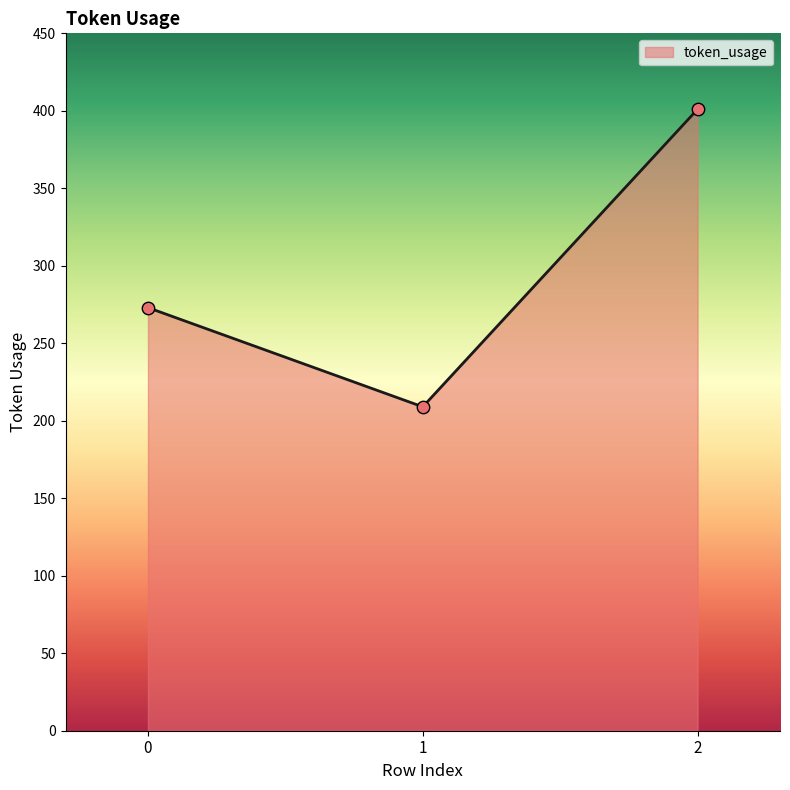

Which has a higher value, 1 or 2?

2